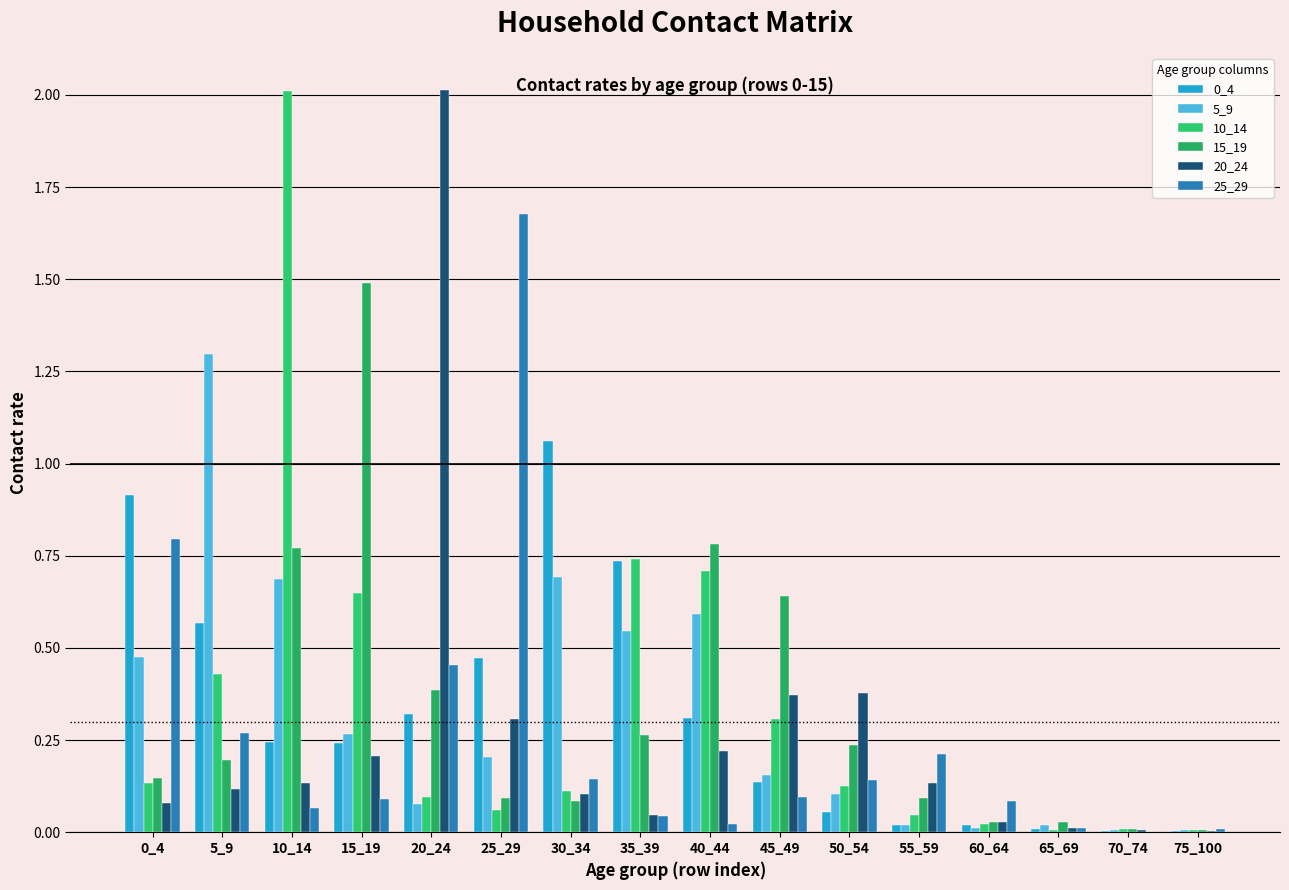

Between 25_29 and 60_64, which series saw the biggest shift?

25_29